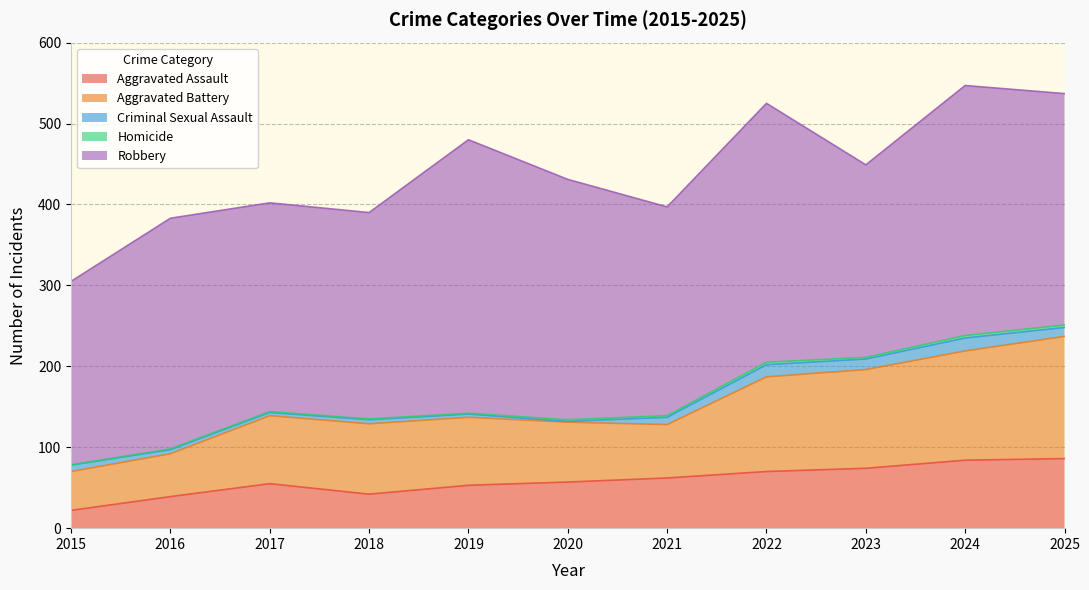

Reading left to right, list all the values displayed in this chart.

Aggravated Assault: 22	39	55	42	53	57	62	70	74	84	86
Aggravated Battery: 48	53	84	87	84	74	66	117	122	135	151
Criminal Sexual Assault: 8	5	4	5	4	1	9	15	13	16	11
Homicide: 0	1	1	1	1	2	2	3	2	3	3
Robbery: 227	285	258	255	338	297	258	320	238	309	286